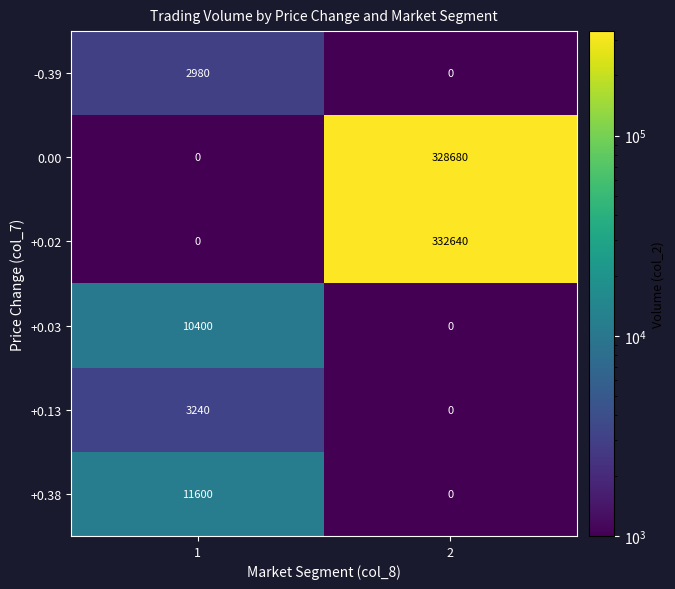

What is the highest value of the -0.39 series?

2980